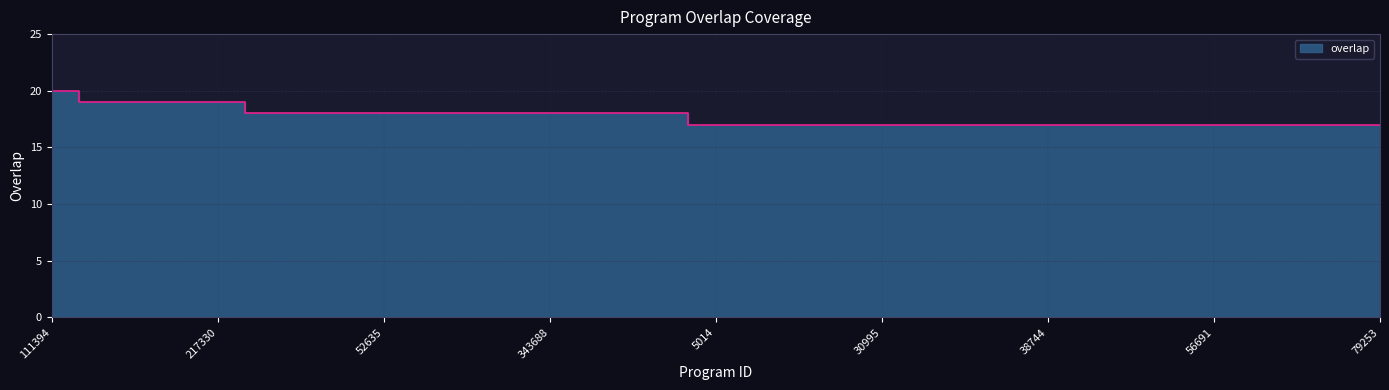

Does the chart display data point markers on the line(s)?

No